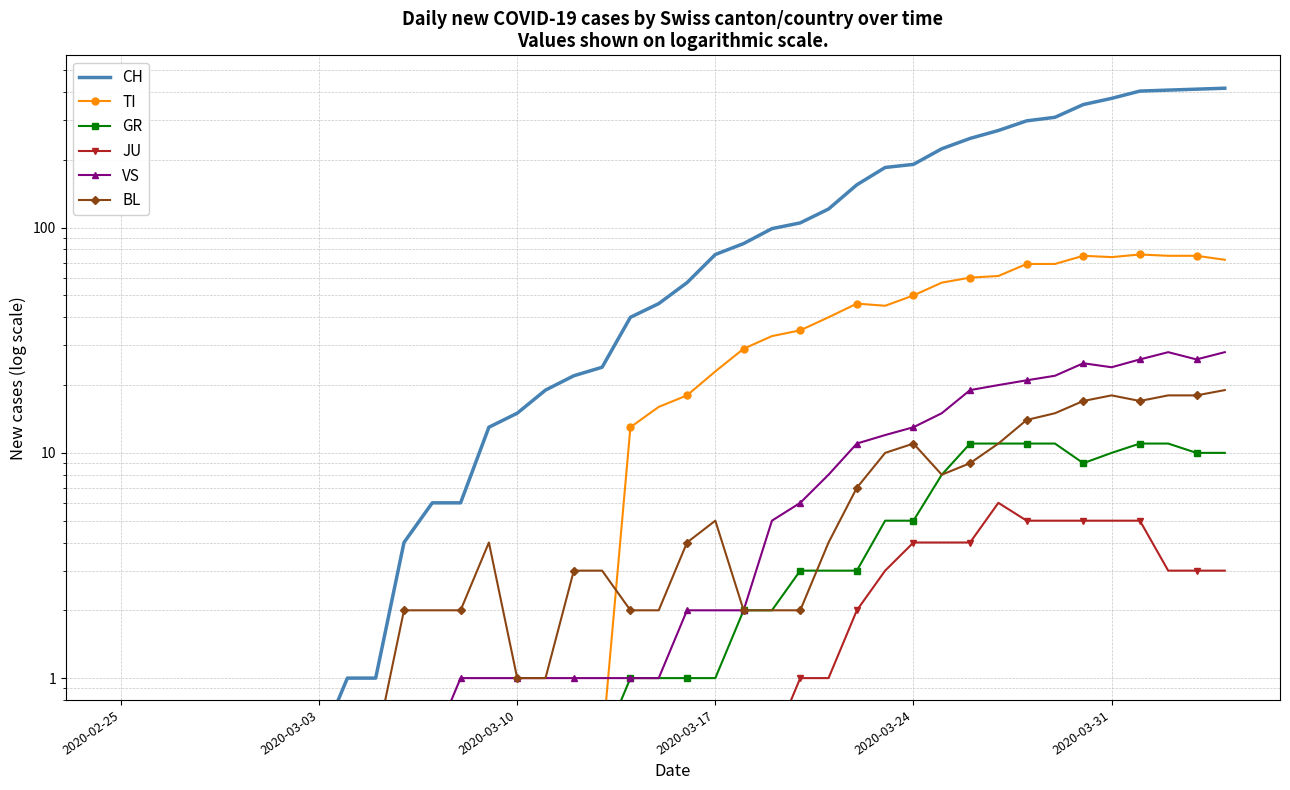

What is the highest value of the CH series?

416.0